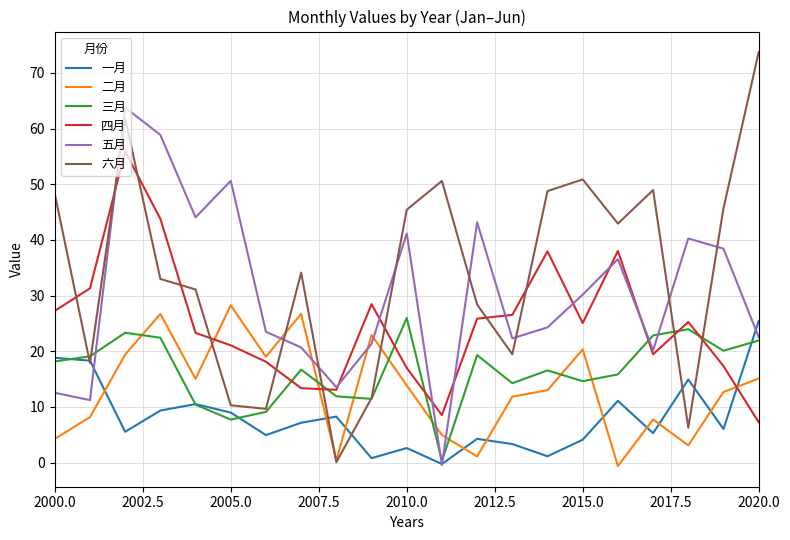

What is the maximum value for 六月?

73.7